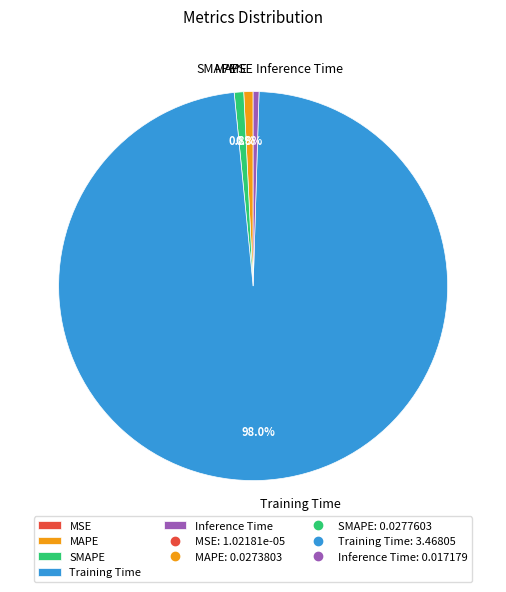

To the nearest percent, what is the average slice percentage?

20%